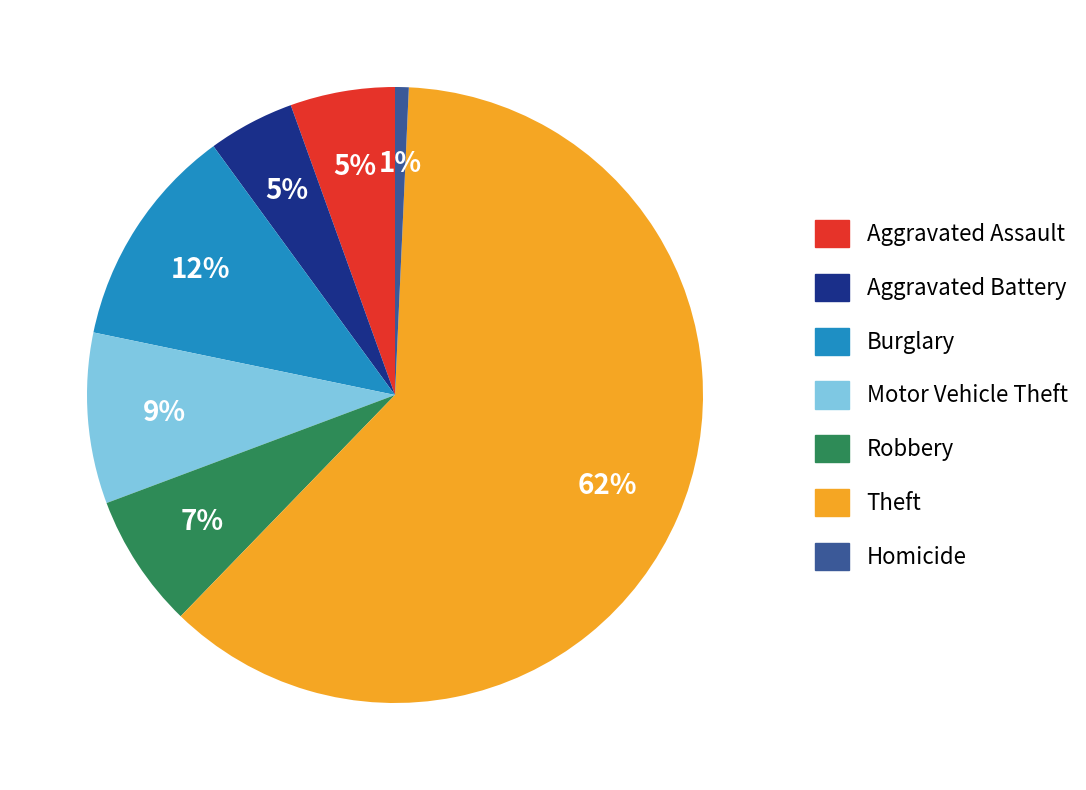

To the nearest percent, what is the combined percentage of Motor Vehicle Theft and Burglary?

21%